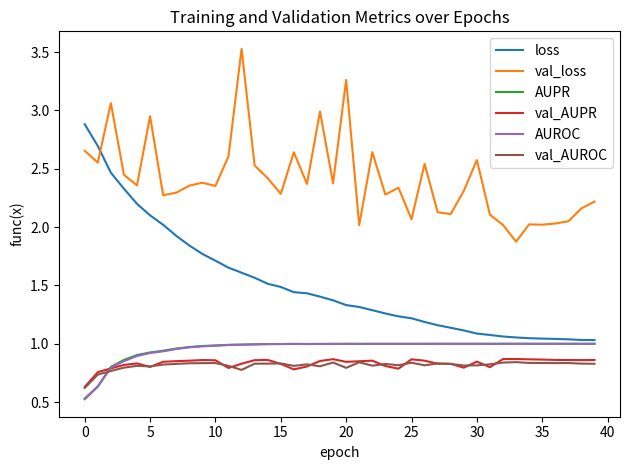

At how many categories does at least one series exceed 2?

39